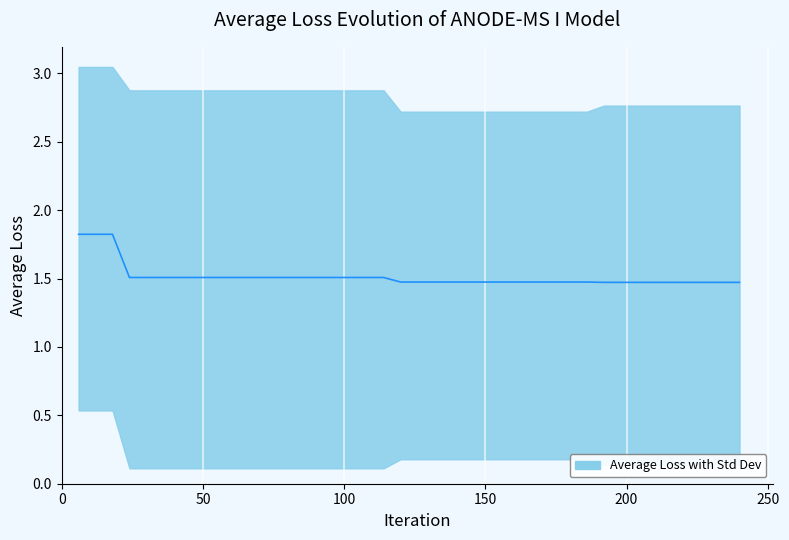

What is the label of the 5th point from the left?

200